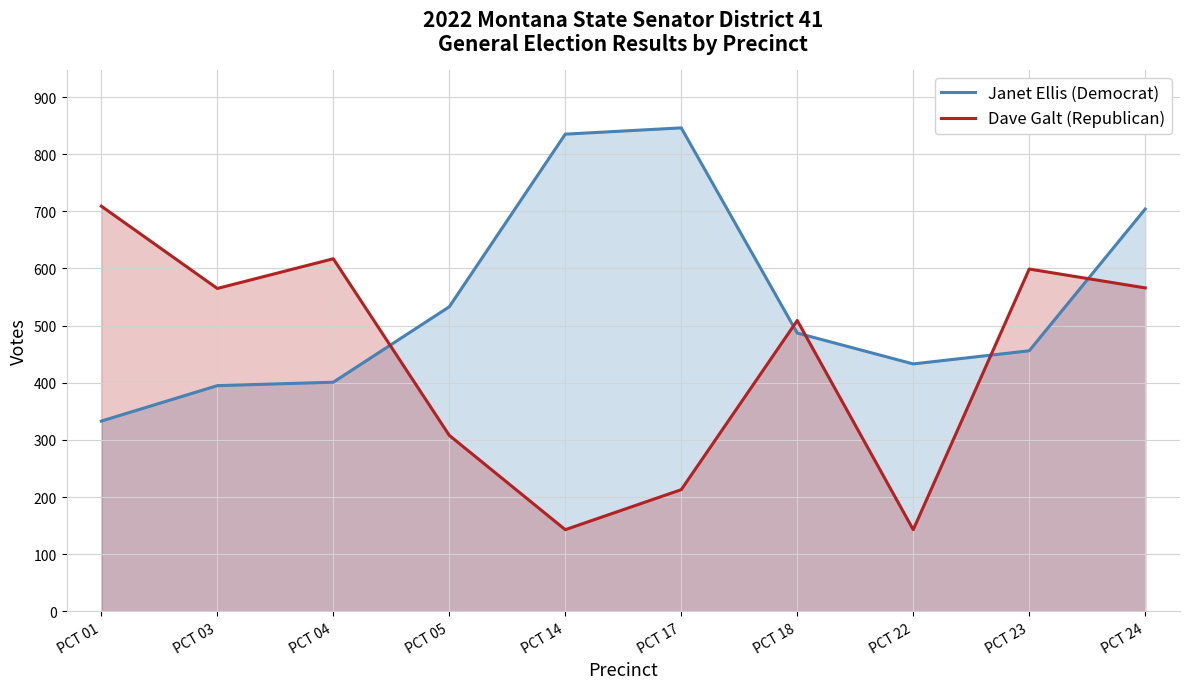

Between PCT 18 and PCT 22, which series saw the biggest shift?

Dave Galt (Republican)